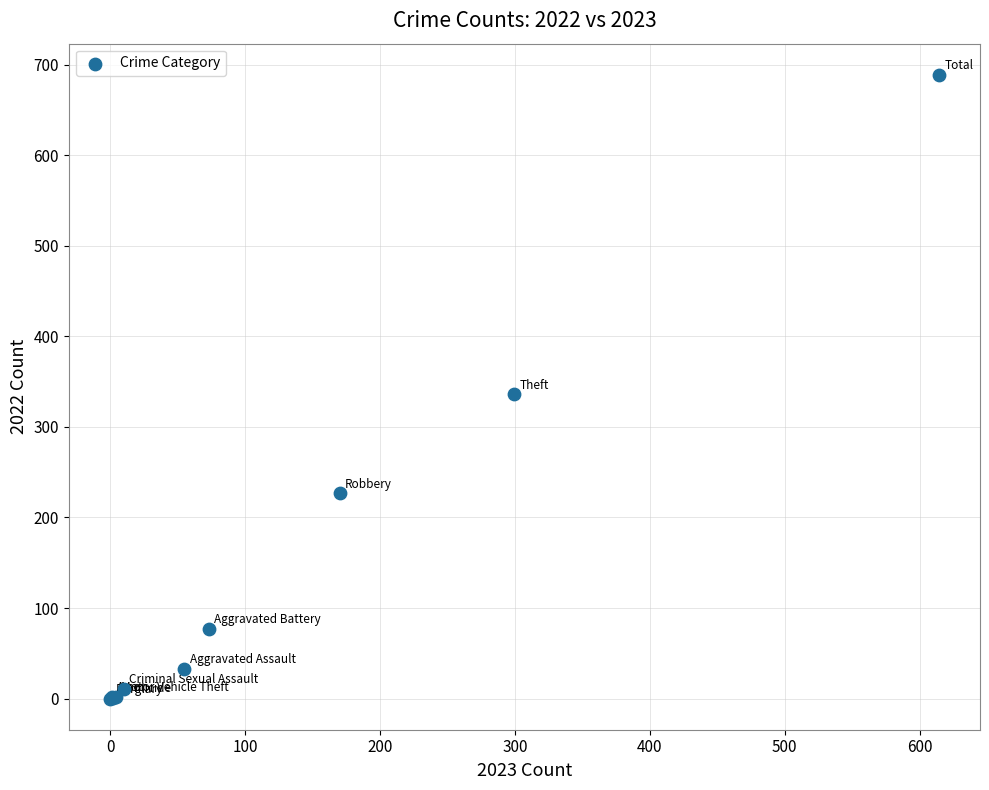

What Y value in the scatter plot is closest to 344?

336